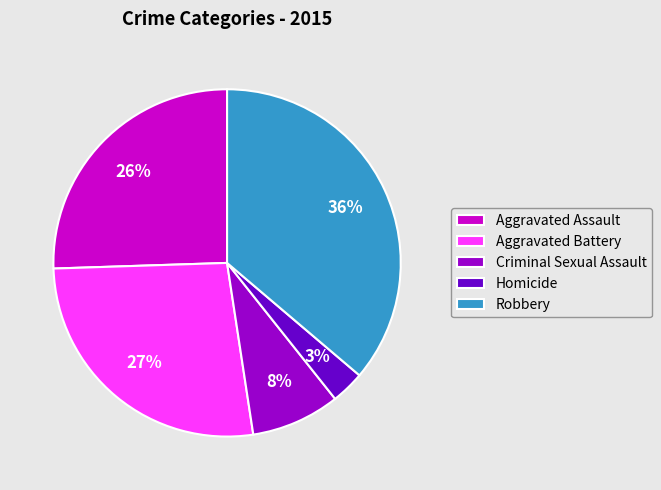

To the nearest percent, what percentage of the pie is Homicide?

3%